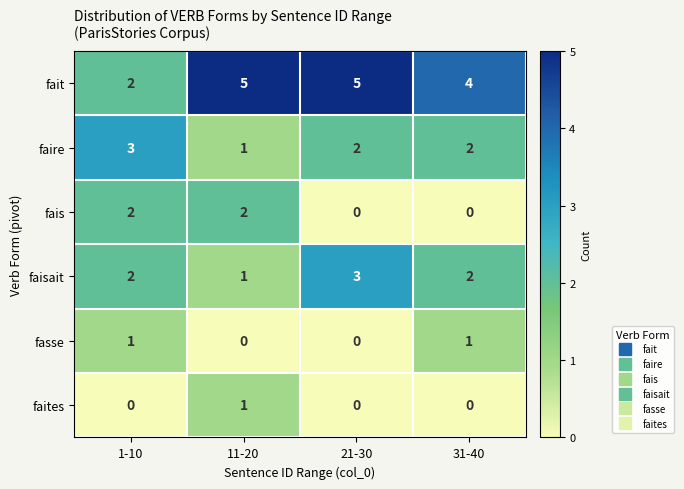

How many faites values are between 0 and 1?

4